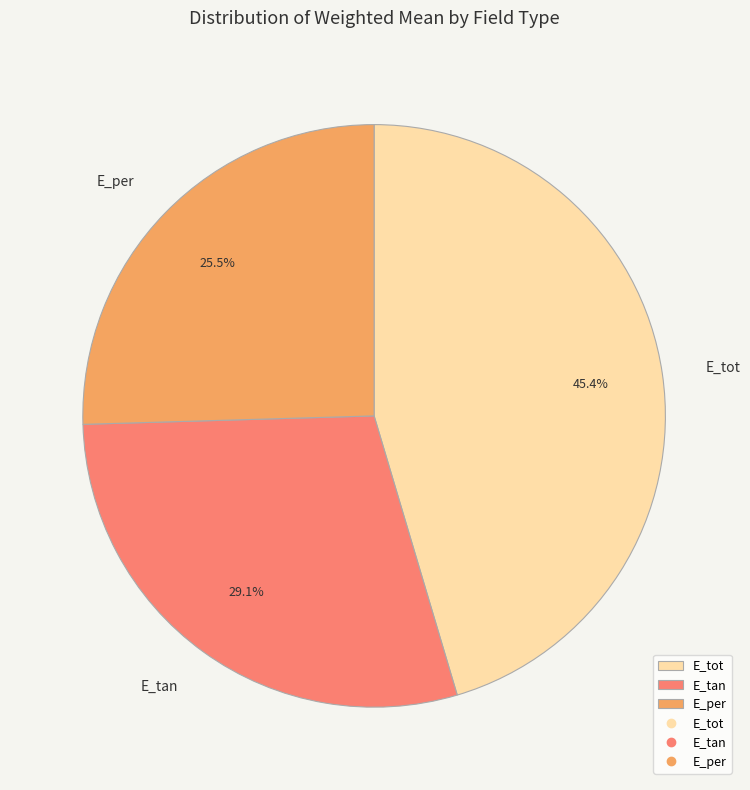

What portion of the pie excludes E_tan?

70.9%